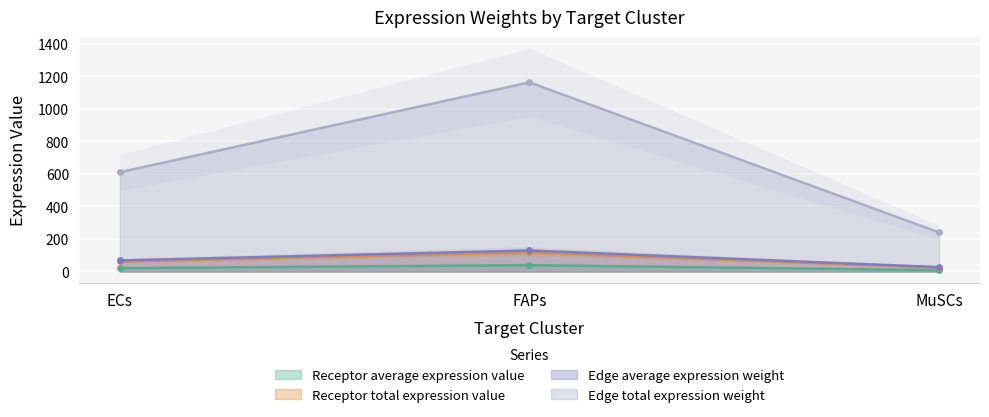

What is the label of the 3rd point from the right?

ECs